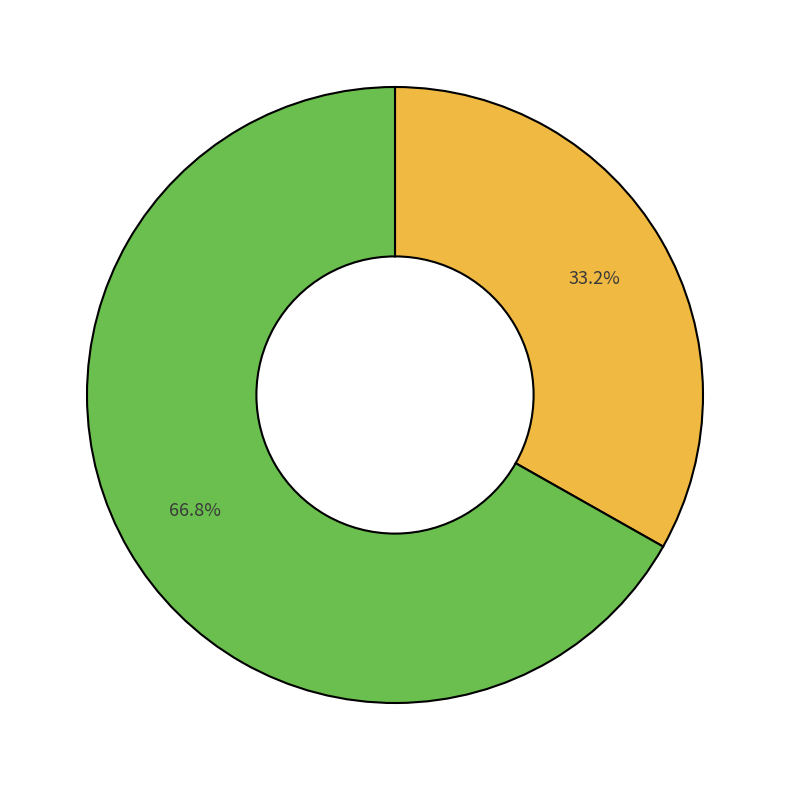

Is there any slice that represents more than half of the pie?

Yes